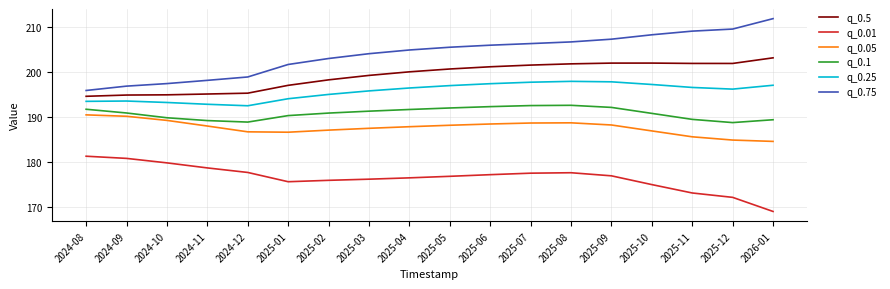

At which label does q_0.5 reach its peak?

2026-01